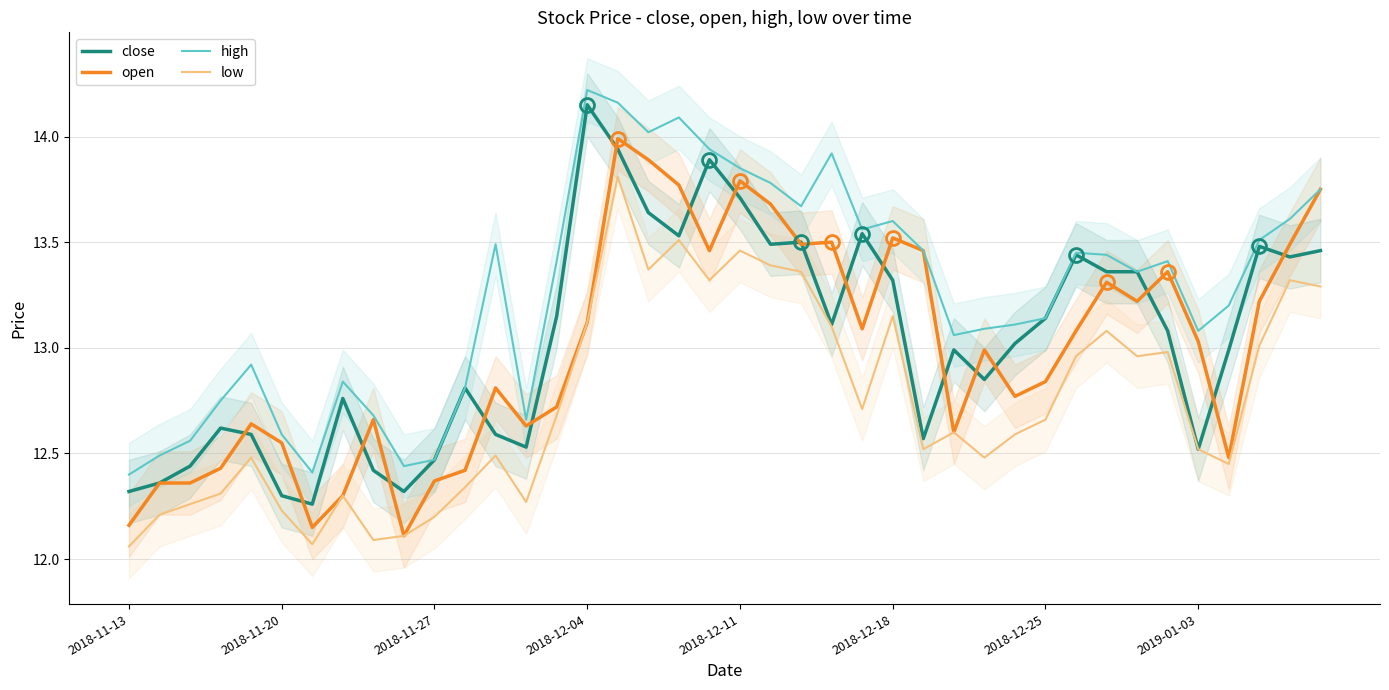

What is the value of the low point at the 24th from the left?

13.1